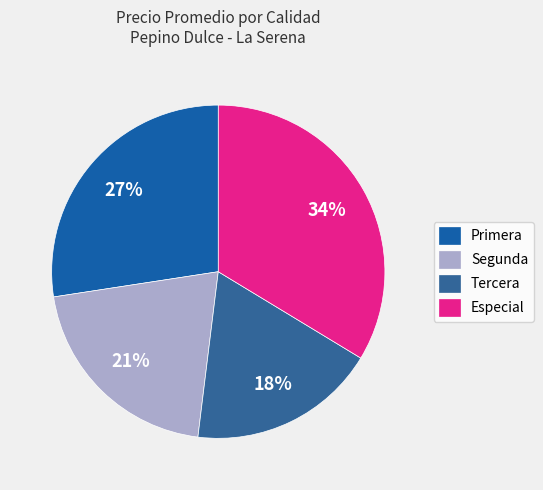

Is there any slice that represents more than half of the pie?

No